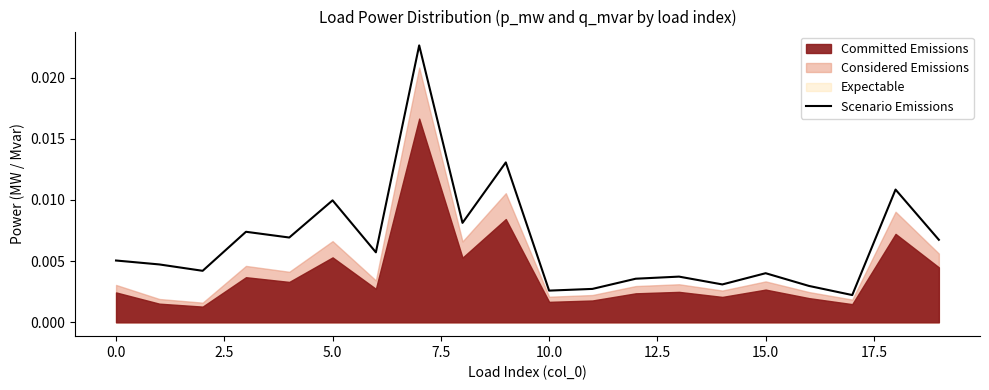

Does the chart display data point markers on the line(s)?

No